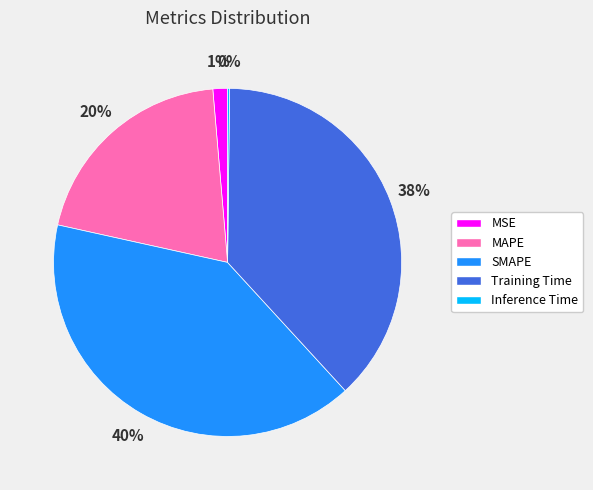

The MSE slice represents 15% of the pie. True or false?

False